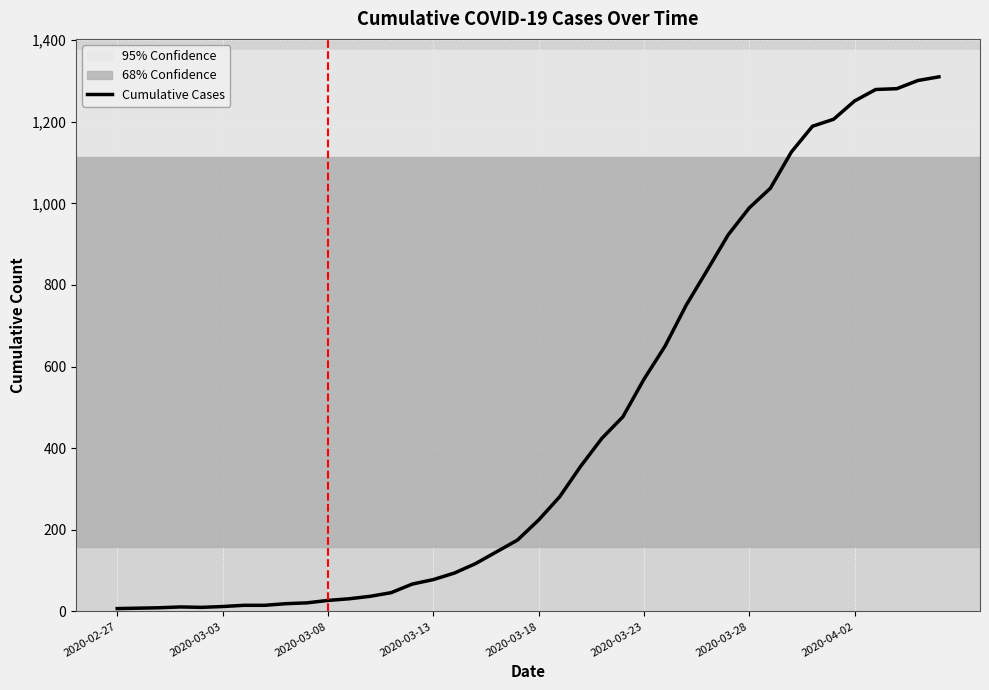

What is the smallest value displayed?

7